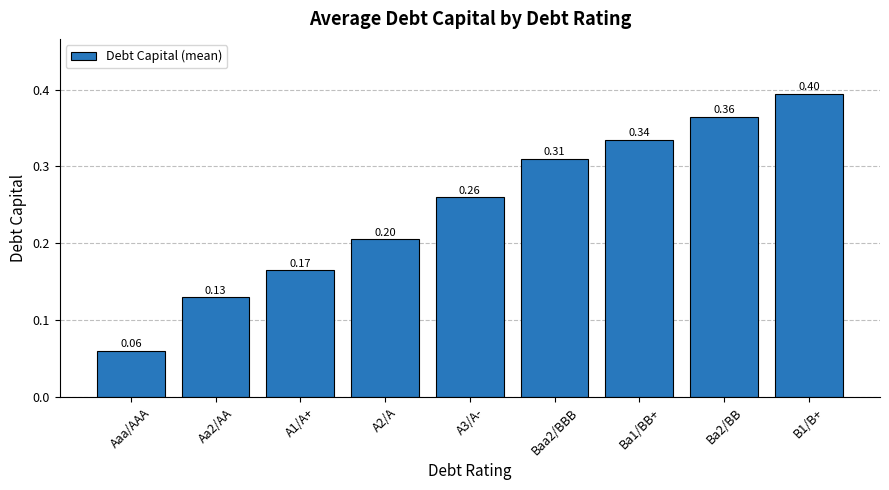

List the labels in order of value, smallest first.

Aaa/AAA, Aa2/AA, A1/A+, A2/A, A3/A-, Baa2/BBB, Ba1/BB+, Ba2/BB, B1/B+